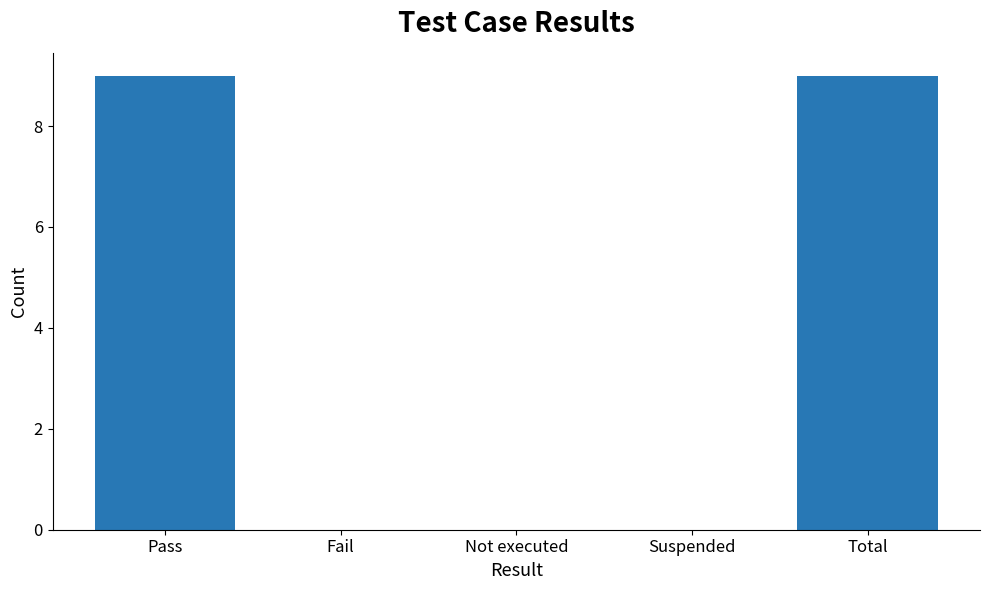

Are the bars grouped side by side (vs. stacked)?

No